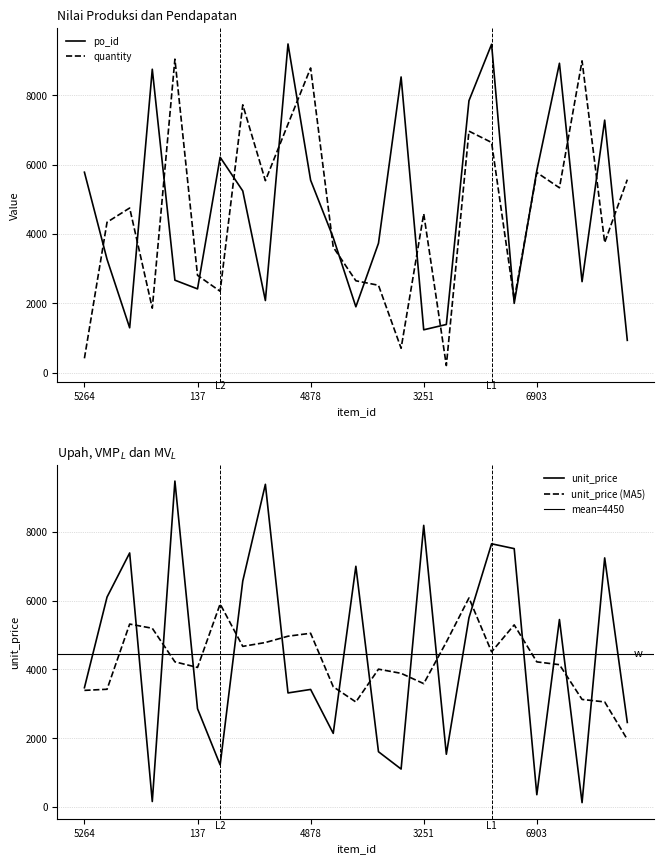

True or false: quantity has more than 1 interior local peaks.

True